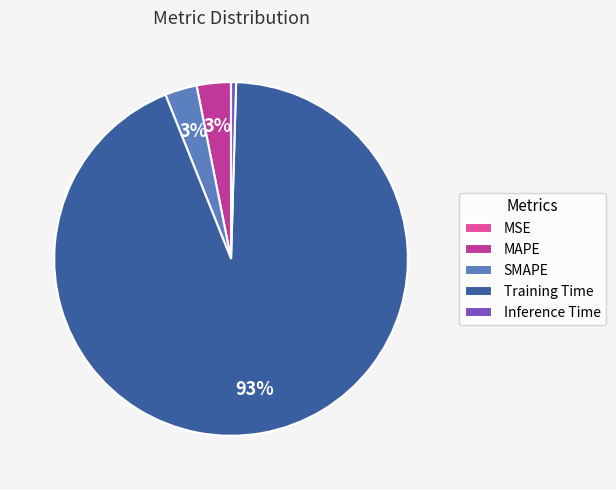

Is it true that SMAPE is 3% of the pie?

True